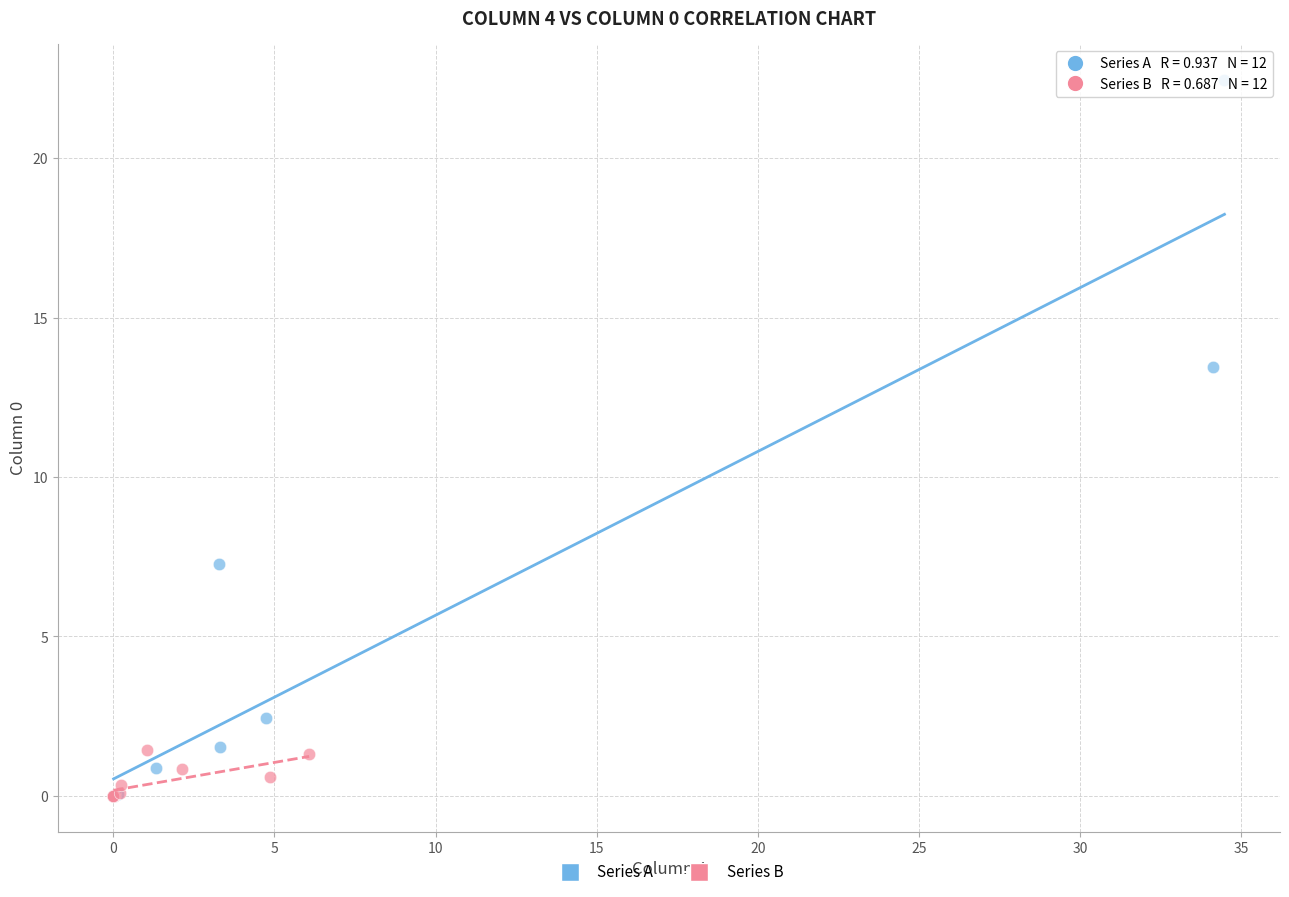

Which series reaches the maximum Y coordinate?

Series A